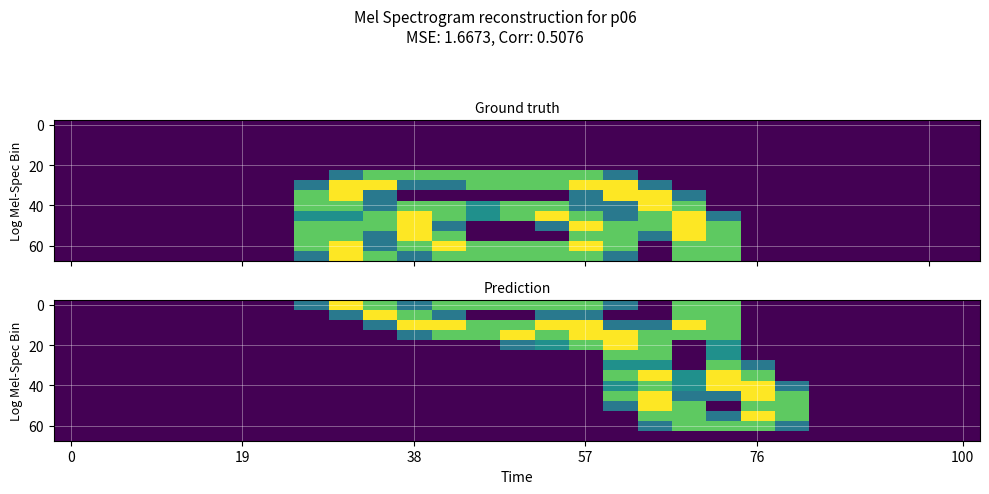

At how many categories does at least one series exceed 1?

14